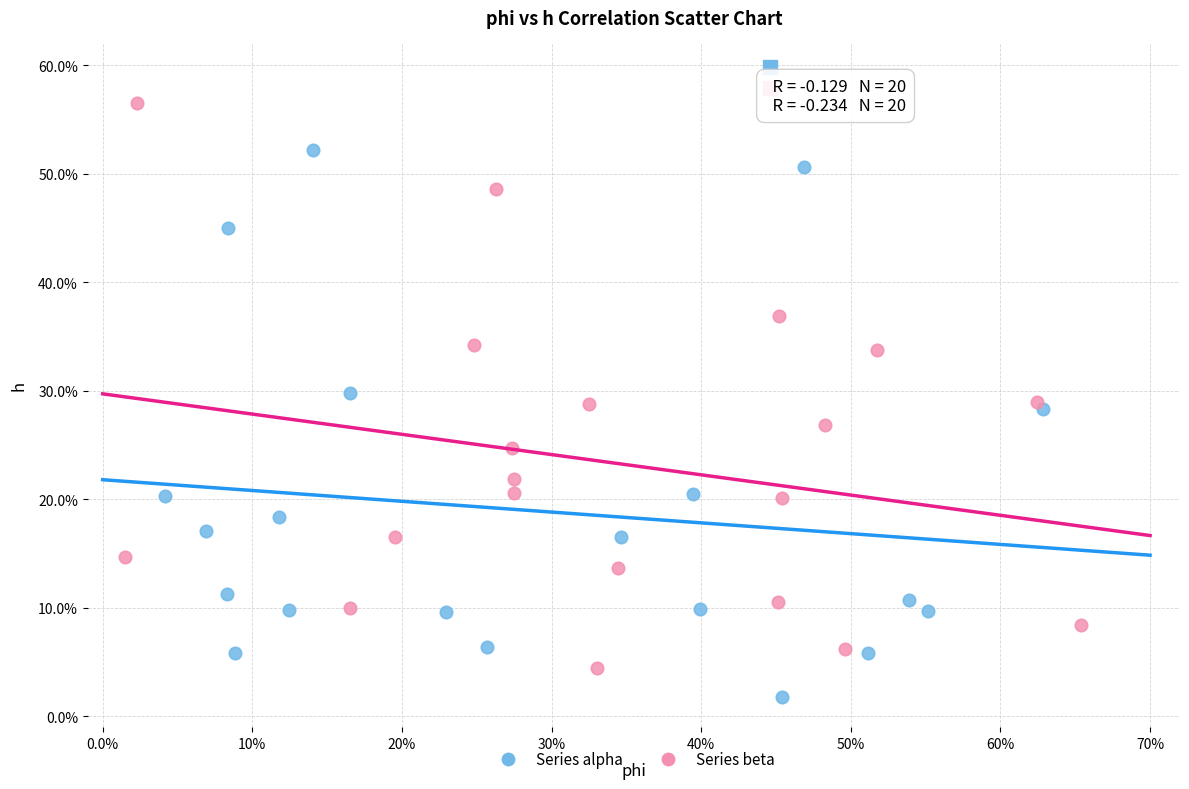

What are all the series names shown in the legend?

Series alpha, Series beta